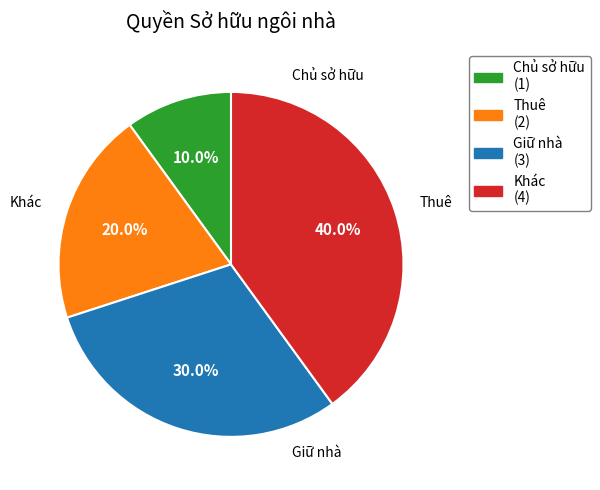

How many segments does this pie chart have?

4